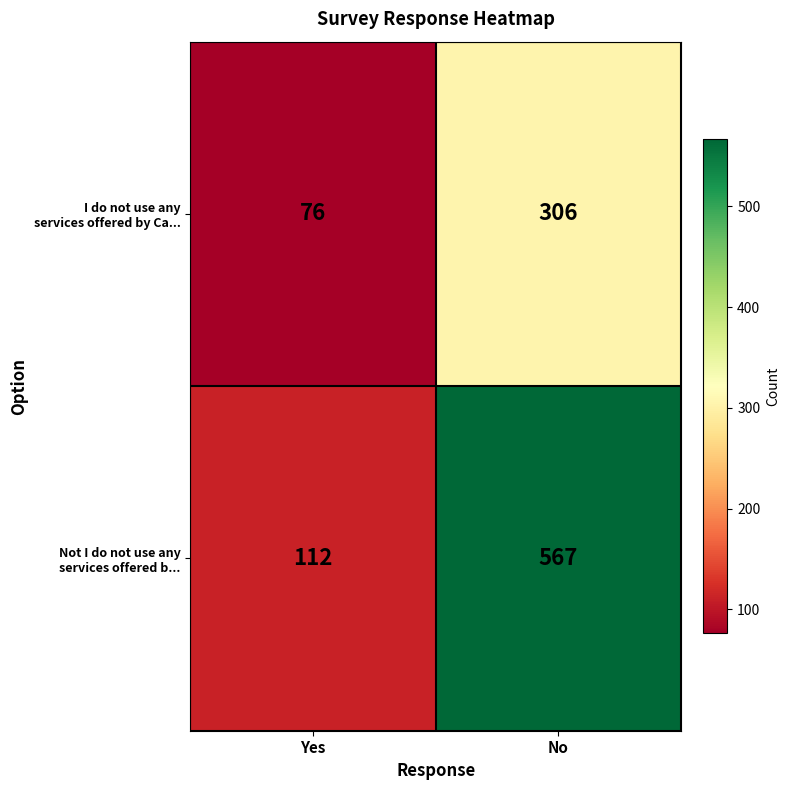

What is the spread (max minus min) of values at No?

261